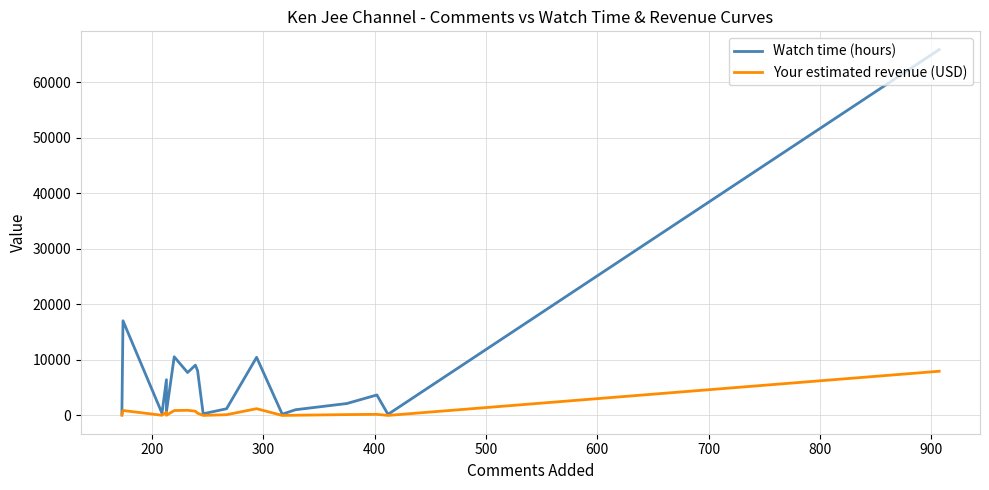

At how many categories does at least one series exceed 65078?

1